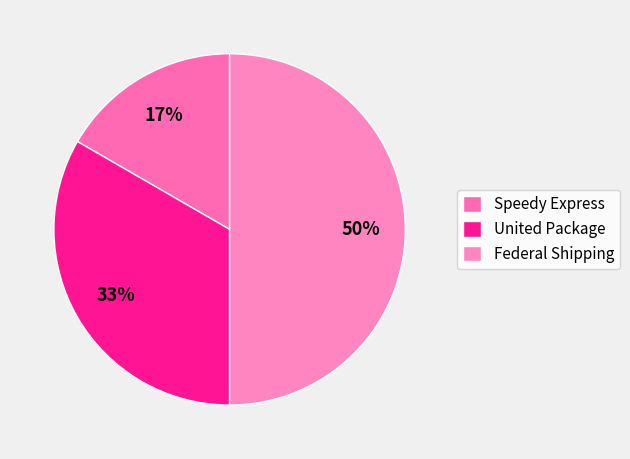

How many segments does this pie chart have?

3